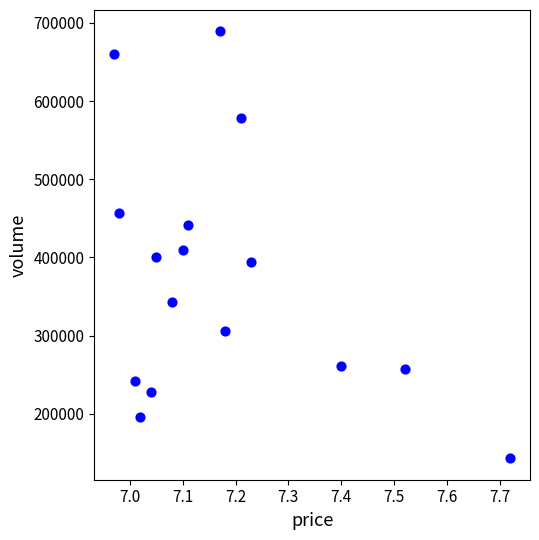

What Y value in the scatter plot is closest to 416164?

409735